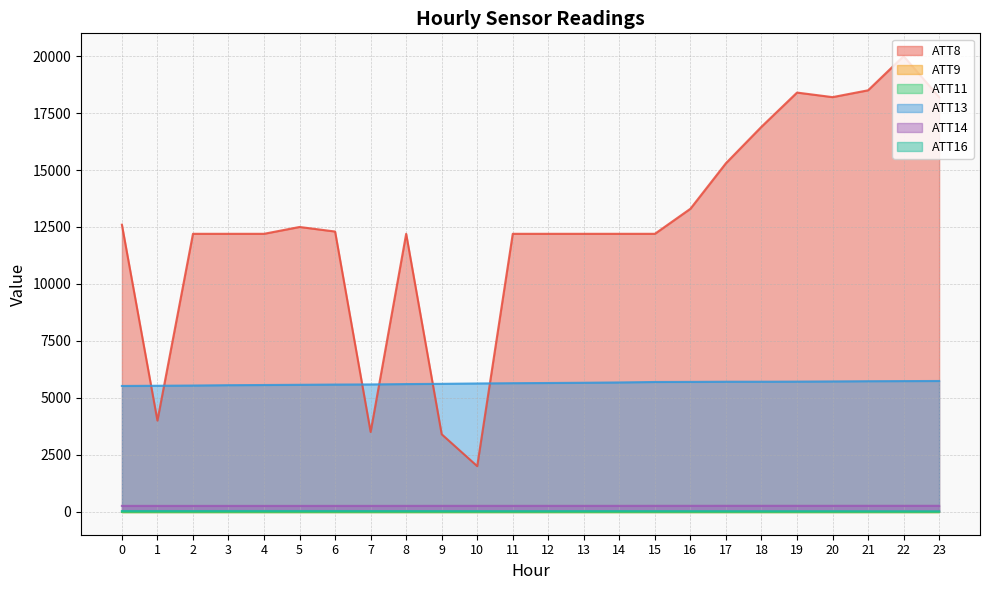

Which series has the largest total across all categories?

ATT8